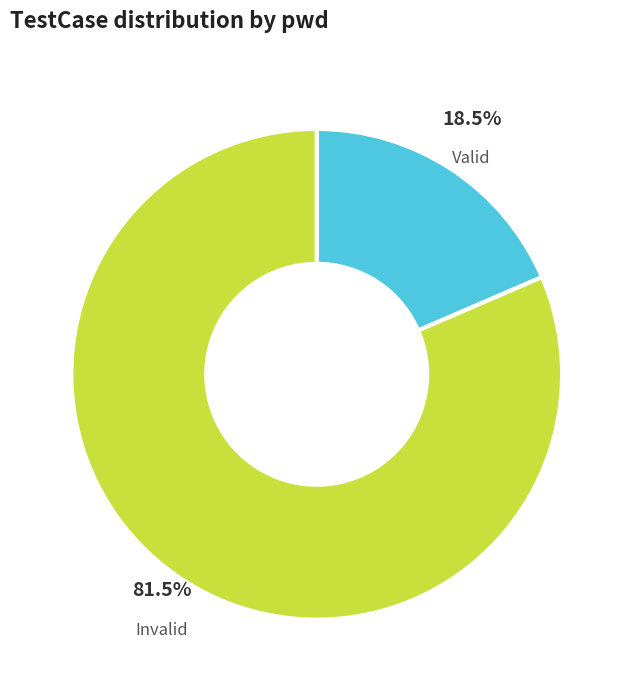

Which category has the smallest portion of the pie?

Valid